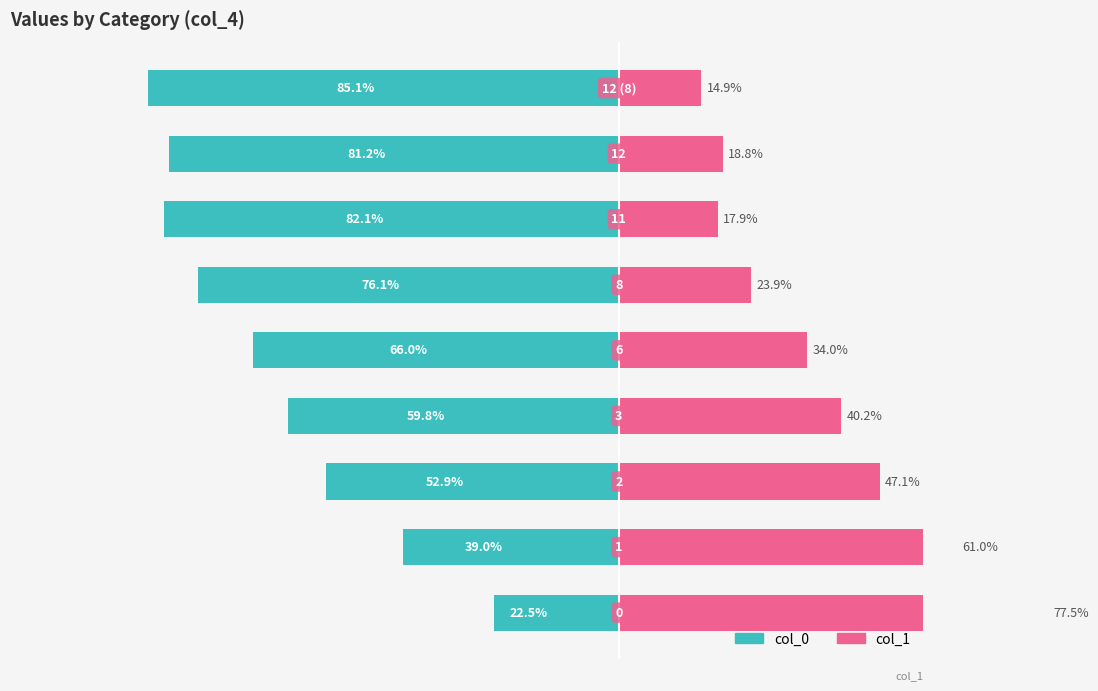

True or false: col_0 has a value of -22.5 at 0.

True